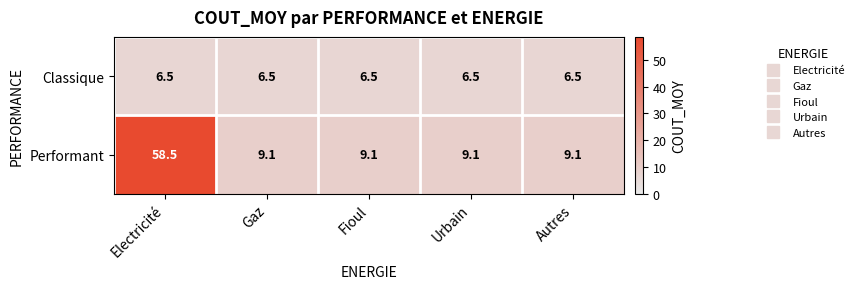

True or false: Classique has a value of 6.5 at Urbain.

True